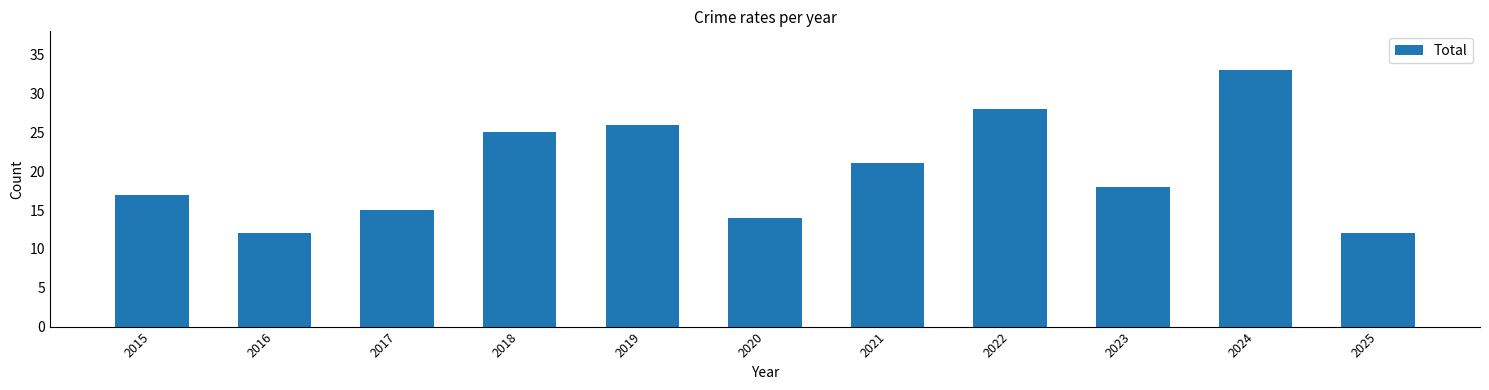

How many series are shown in this chart?

1